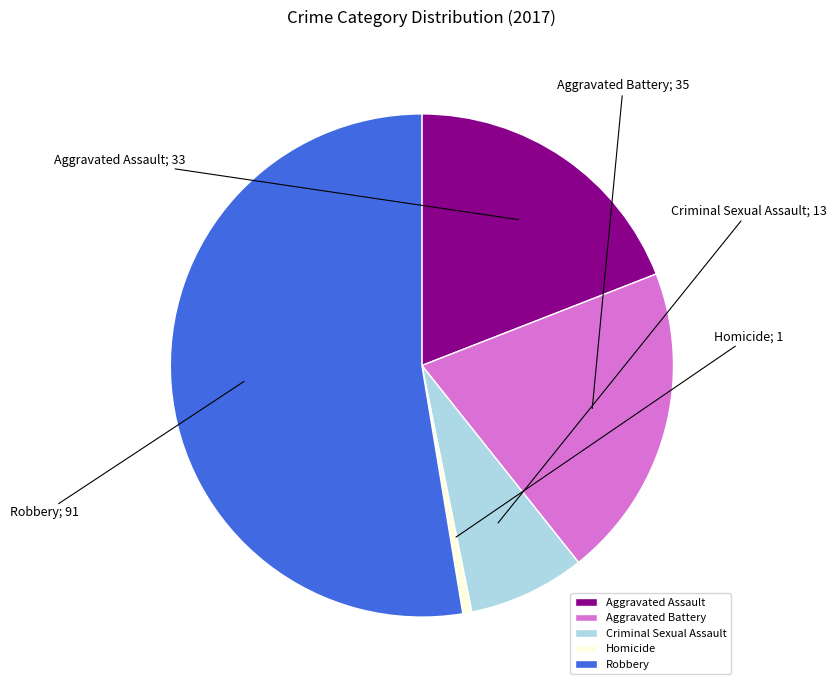

Combined, do Criminal Sexual Assault and Homicide account for over 50%?

No